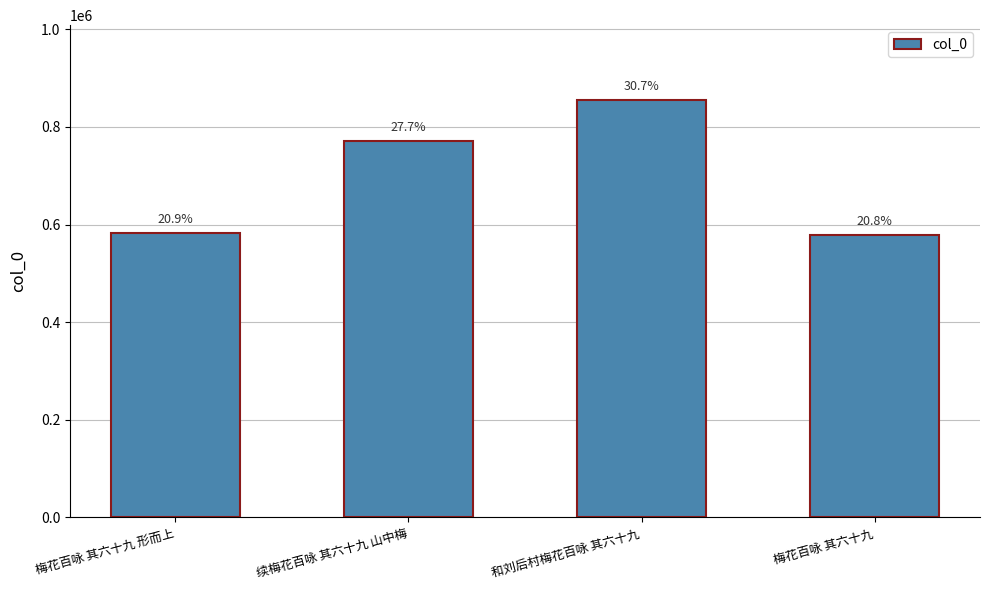

What is the change in value from 和刘后村梅花百咏 其六十九 to 梅花百咏 其六十九?

-275862